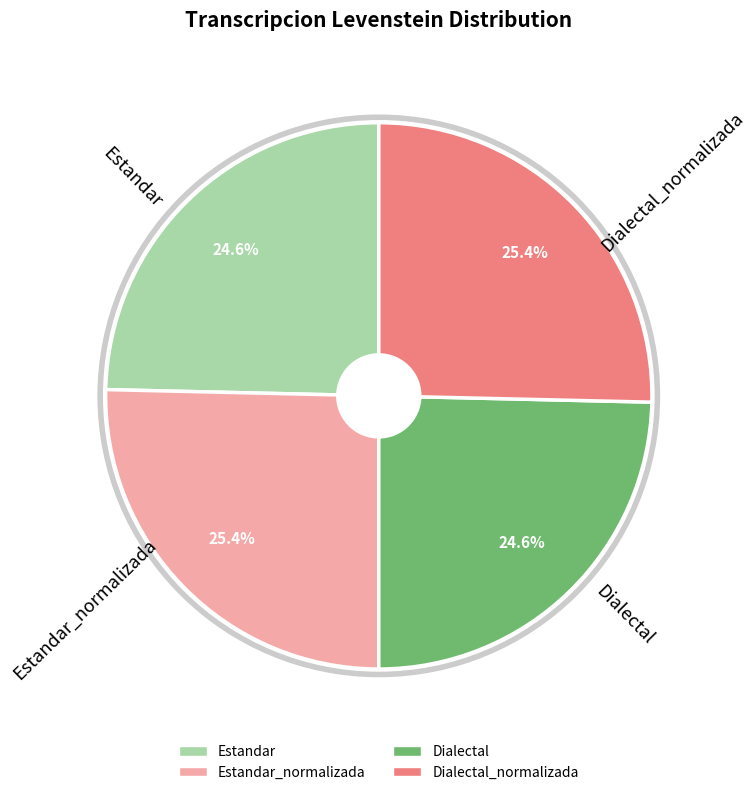

What portion of the pie excludes Estandar_normalizada?

74.6%